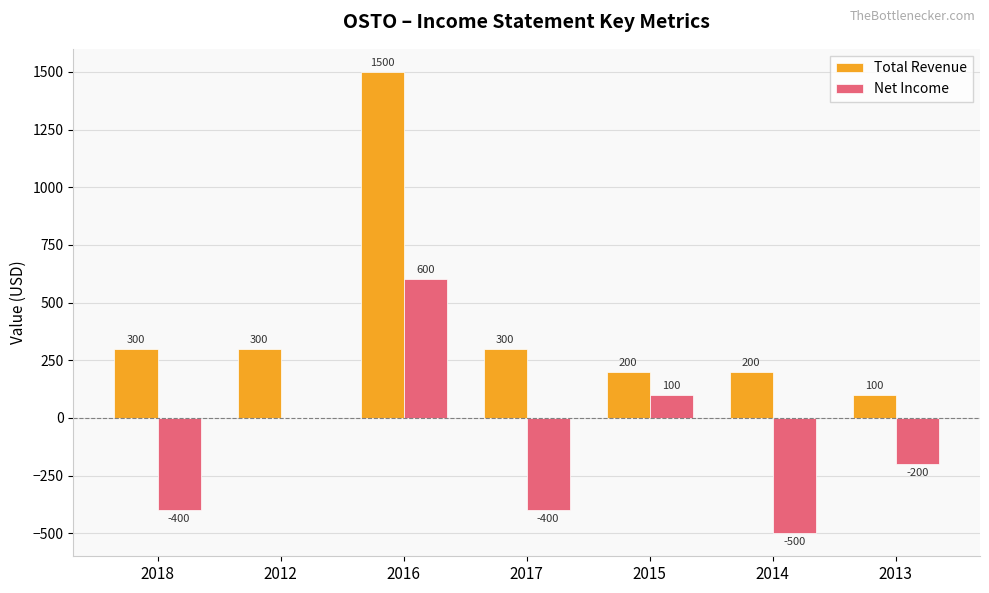

What is the sum of all Total Revenue values?

2900